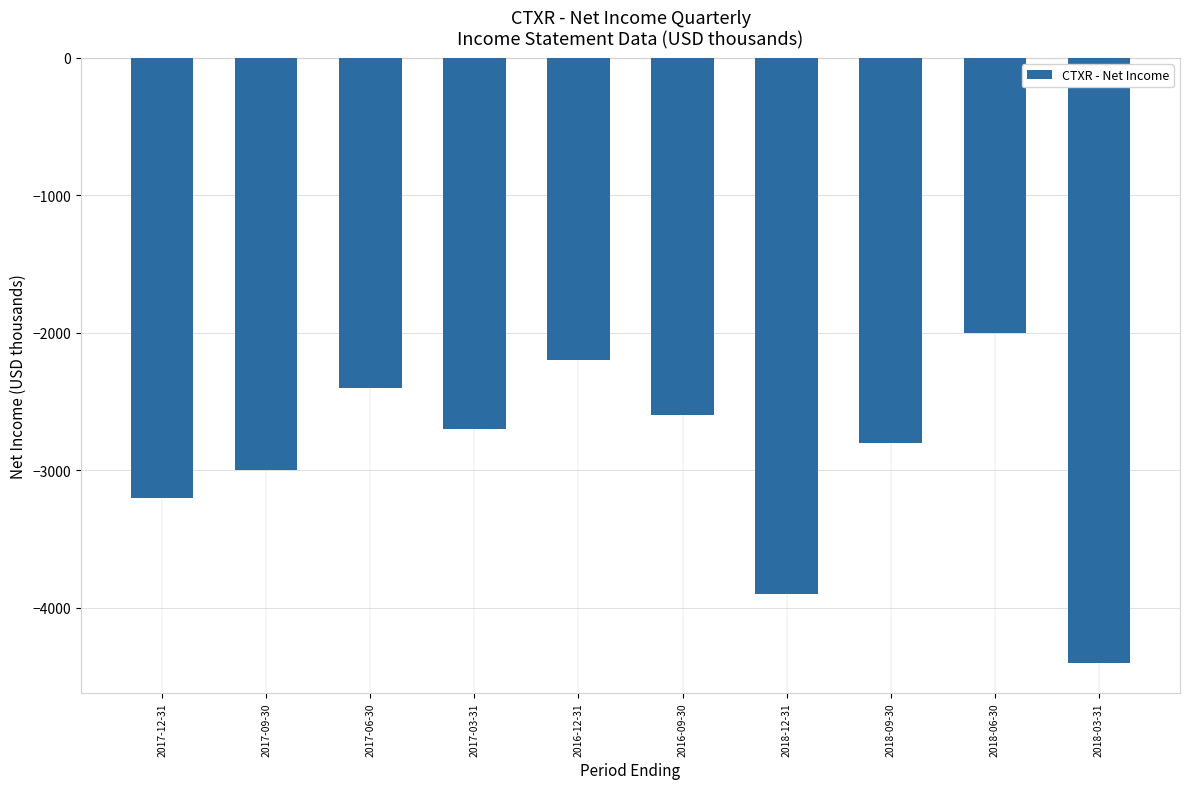

At which label is the value closest to -3200?

2017-12-31